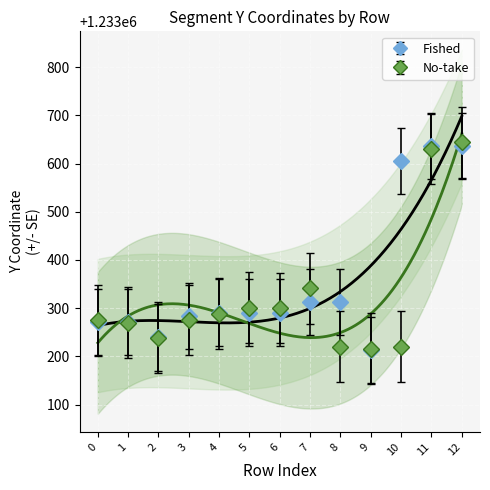

Rank the series at 10 from highest to lowest value.

y0, y1